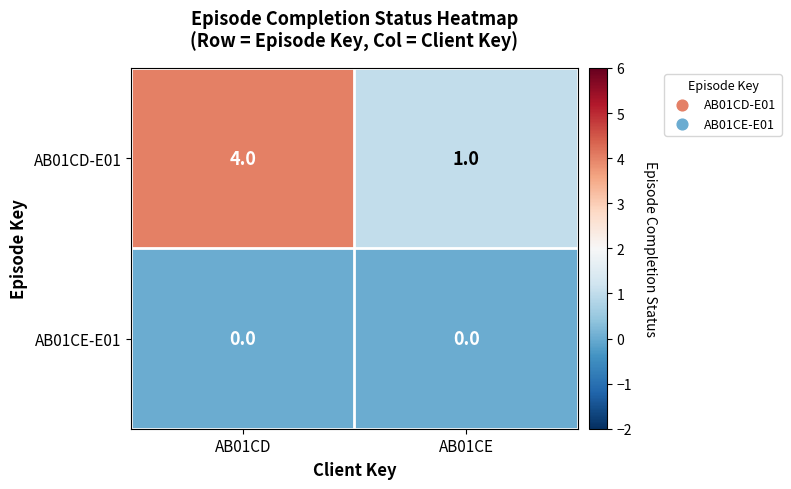

Is it true that AB01CD-E01 equals 6 at AB01CD?

False